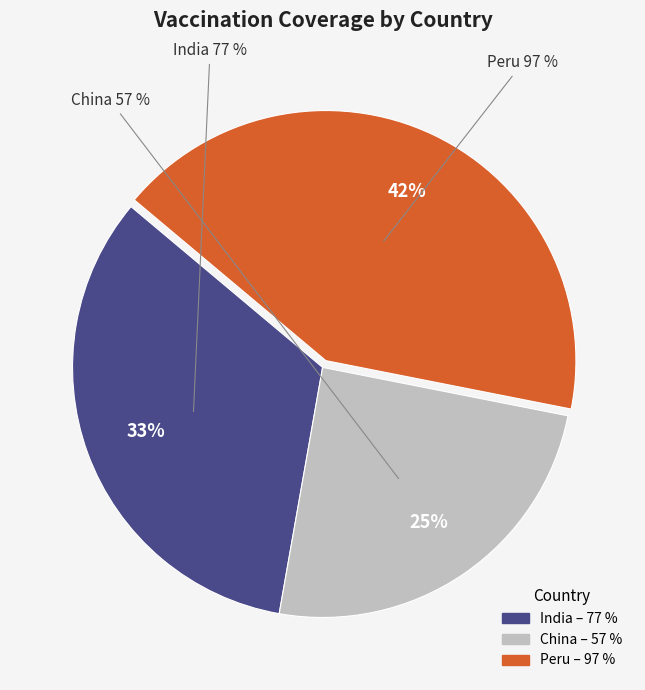

Between India and Peru, which is larger?

Peru